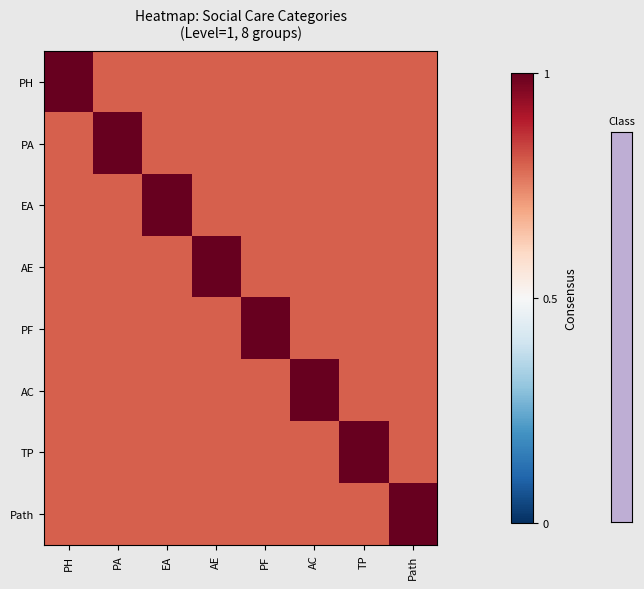

What is the spread (max minus min) of values at AE?

0.2